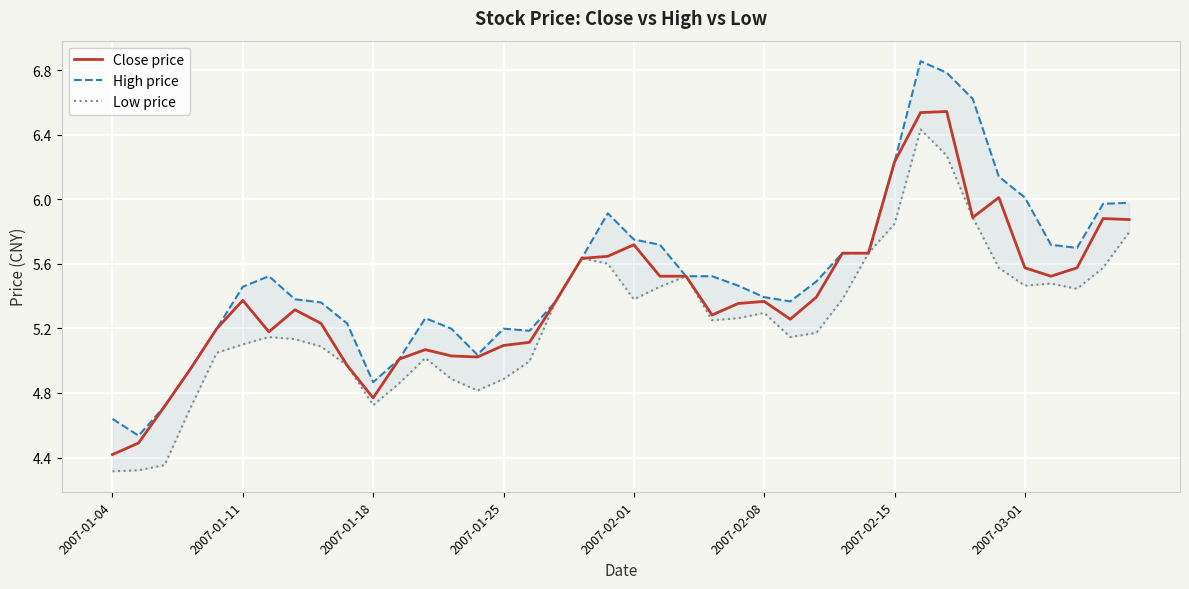

The value of Close price at 2007-01-11 is 5.4. True or false?

True